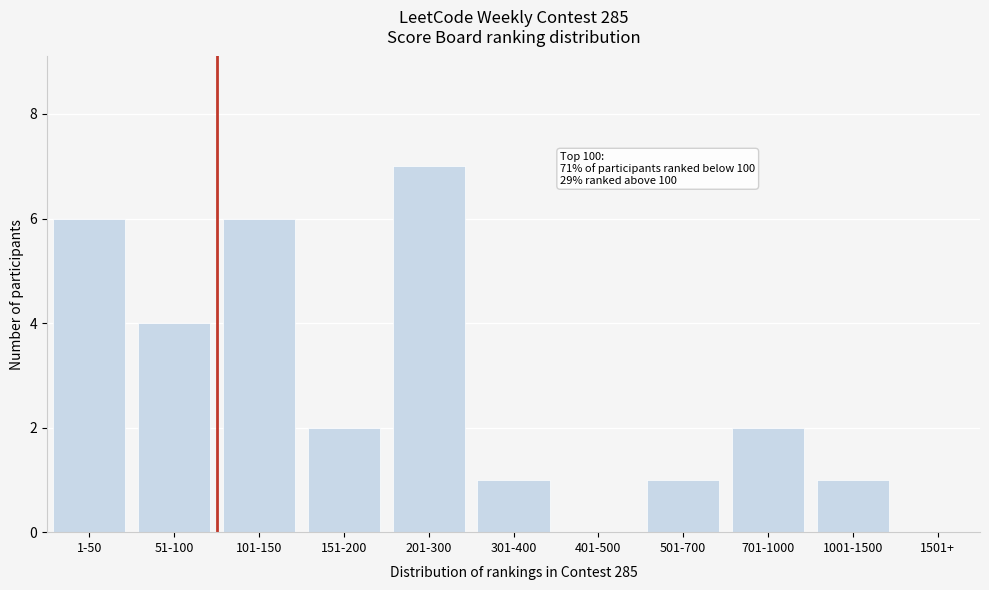

Reading left to right, what are all the values shown in this chart?

1-50=6	51-100=4	101-150=6	151-200=2	201-300=7	301-400=1	401-500=0	501-700=1	701-1000=2	1001-1500=1	1501+=0